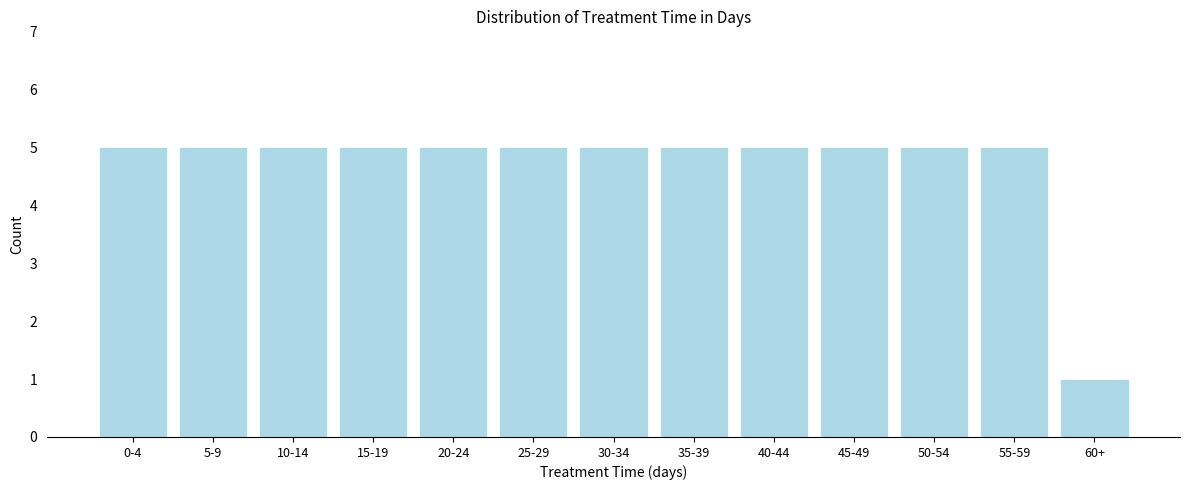

Reading right to left, list all the values displayed in this chart.

1	5	5	5	5	5	5	5	5	5	5	5	5